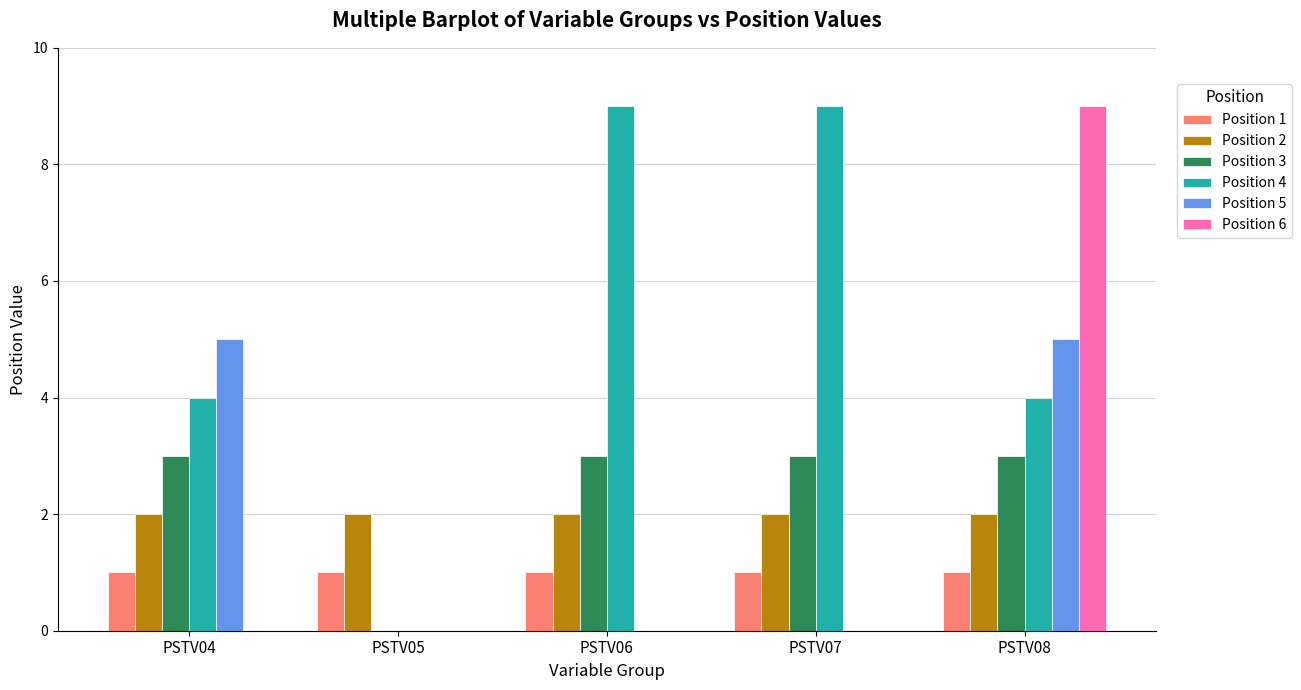

At which category is the sum across all series the highest?

PSTV08